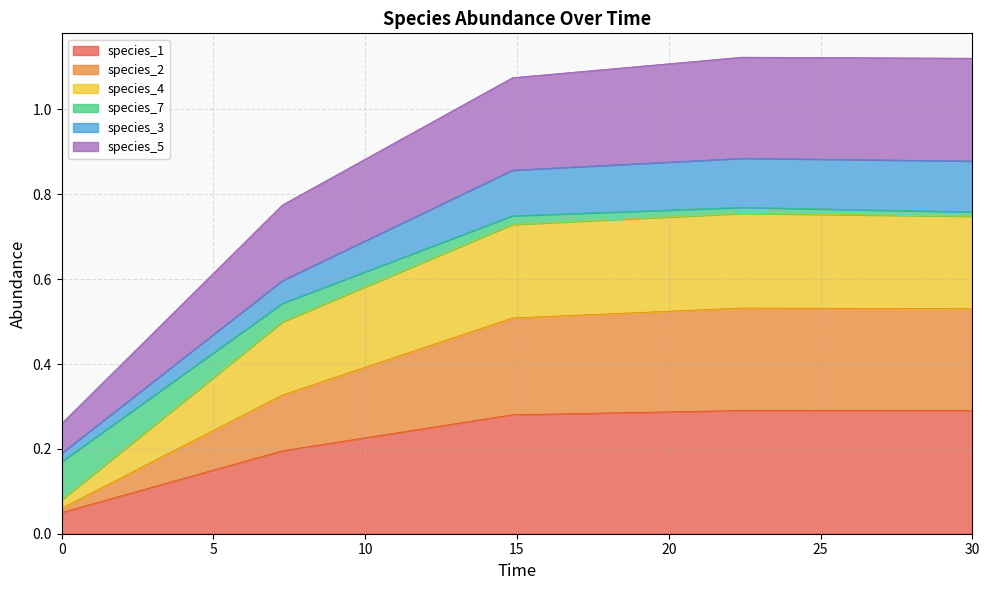

The value of species_1 at 30 is 0.1. True or false?

False